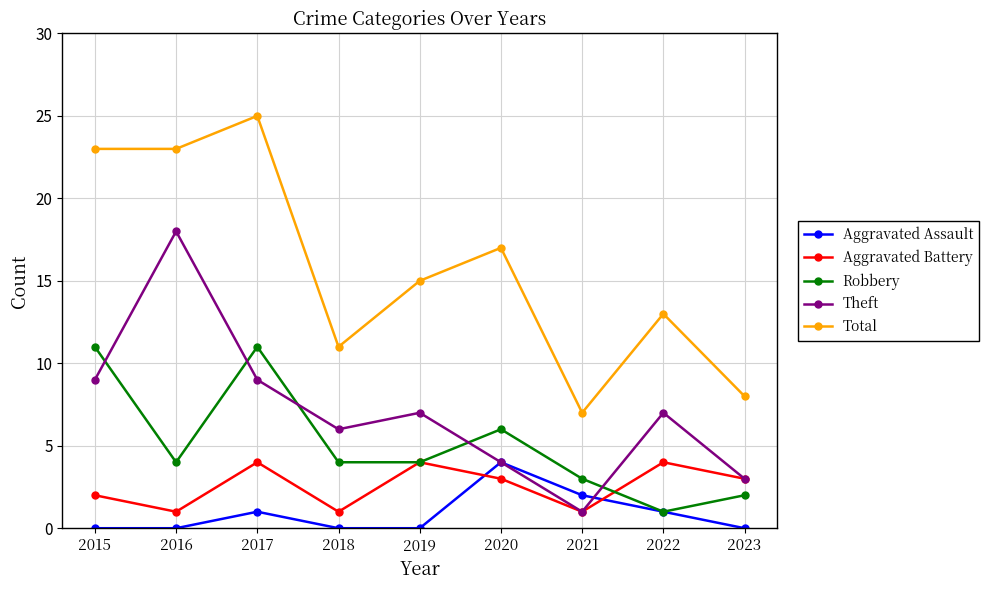

True or false: Aggravated Assault and Total intersect in this chart.

False